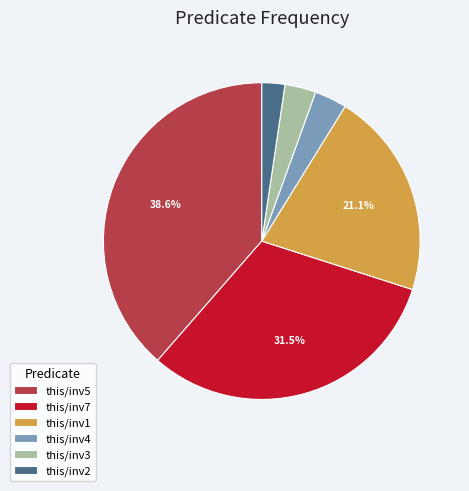

Does this/inv1 account for over 50% of the chart?

No